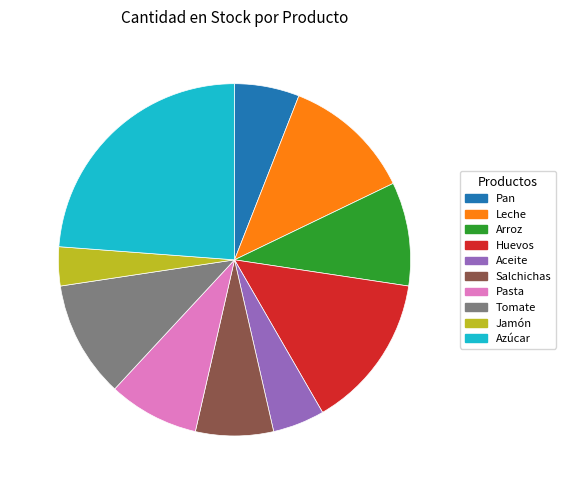

What percentage is NOT represented by 9.5% (80 u)?

90.5%